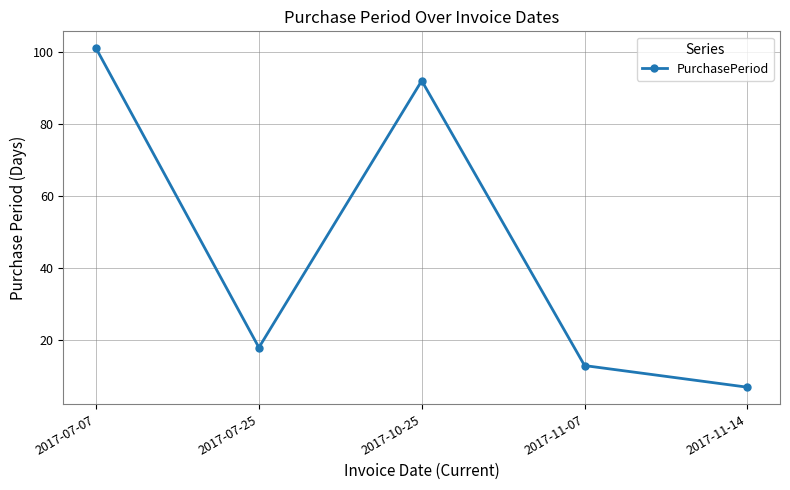

True or false: the data shows 101 at 2017-07-07.

True